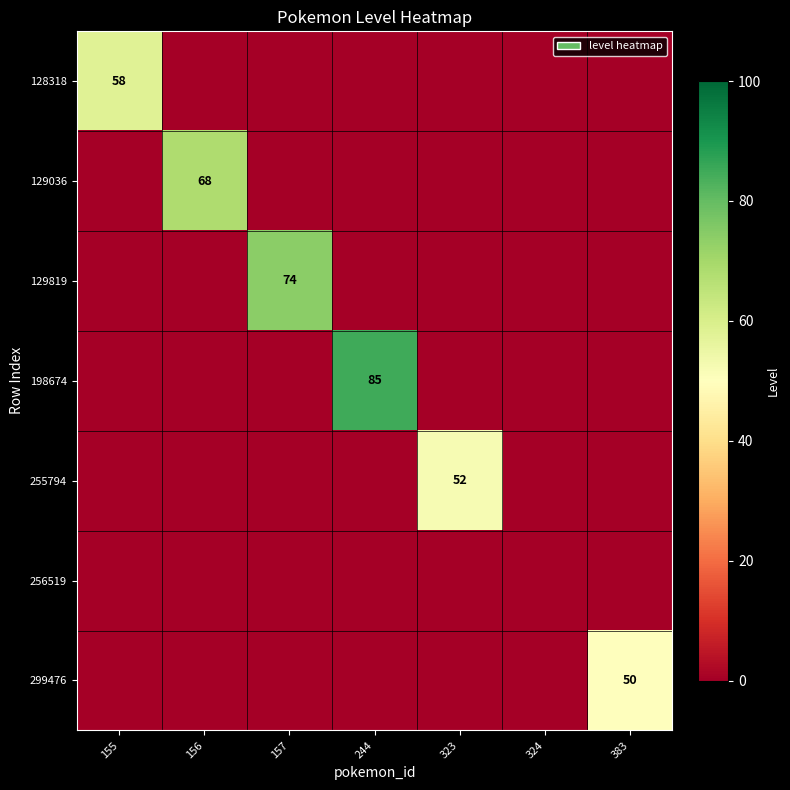

Is it true that 198674 equals 85 at 244?

True